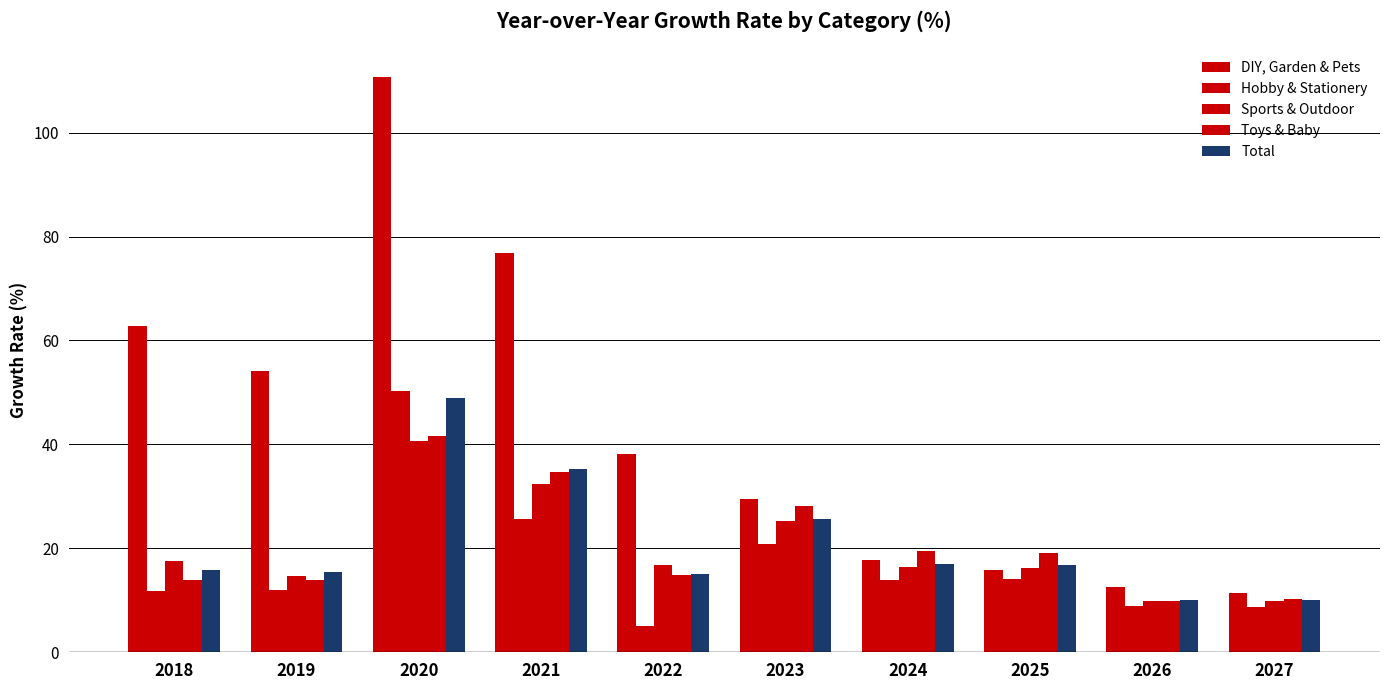

Count the number of categories in the chart.

10